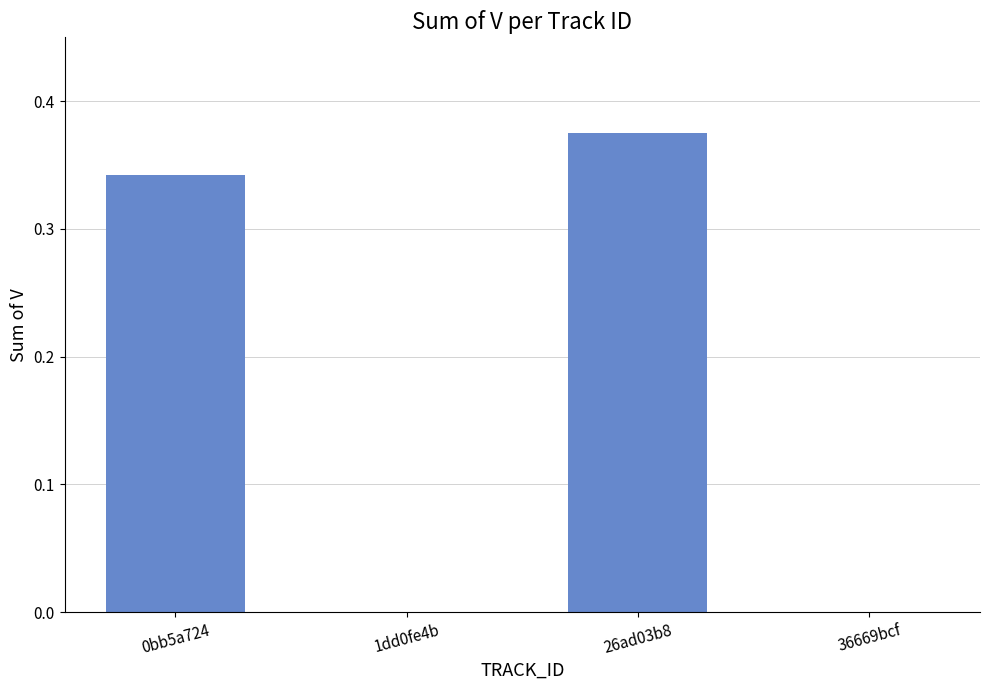

Which has a higher value, 1dd0fe4b or 0bb5a724?

0bb5a724